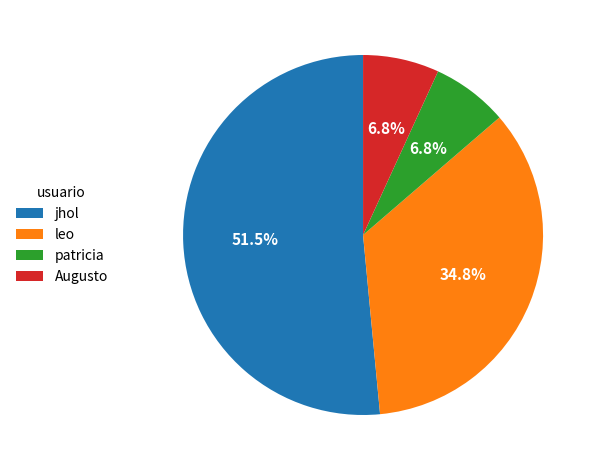

Which category has the biggest portion of the pie?

jhol